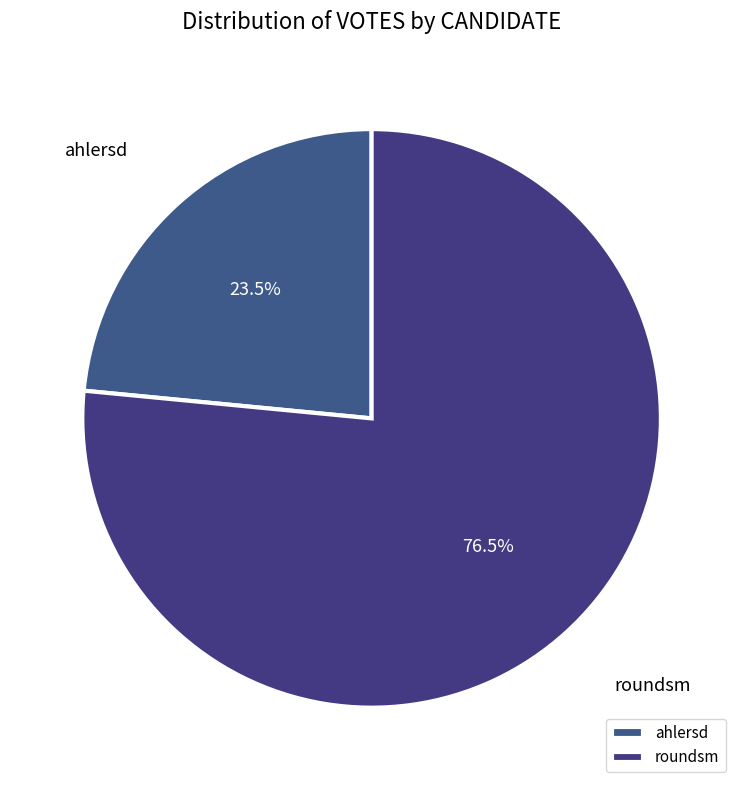

Which slice represents more than half of the pie?

roundsm